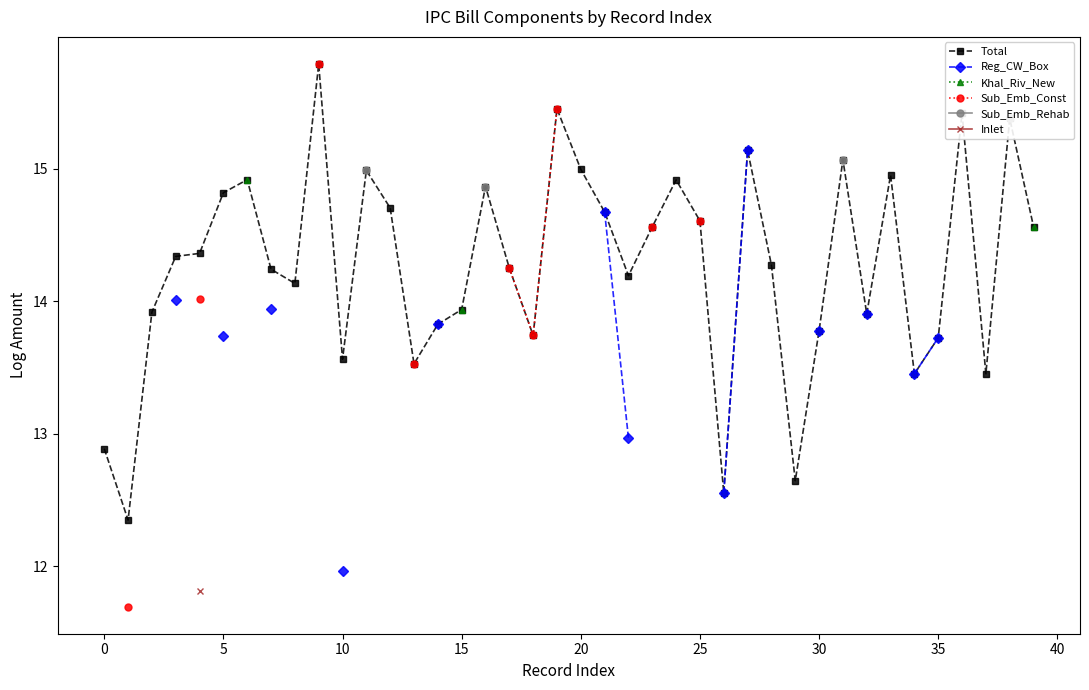

How many lines are shown in the chart?

6